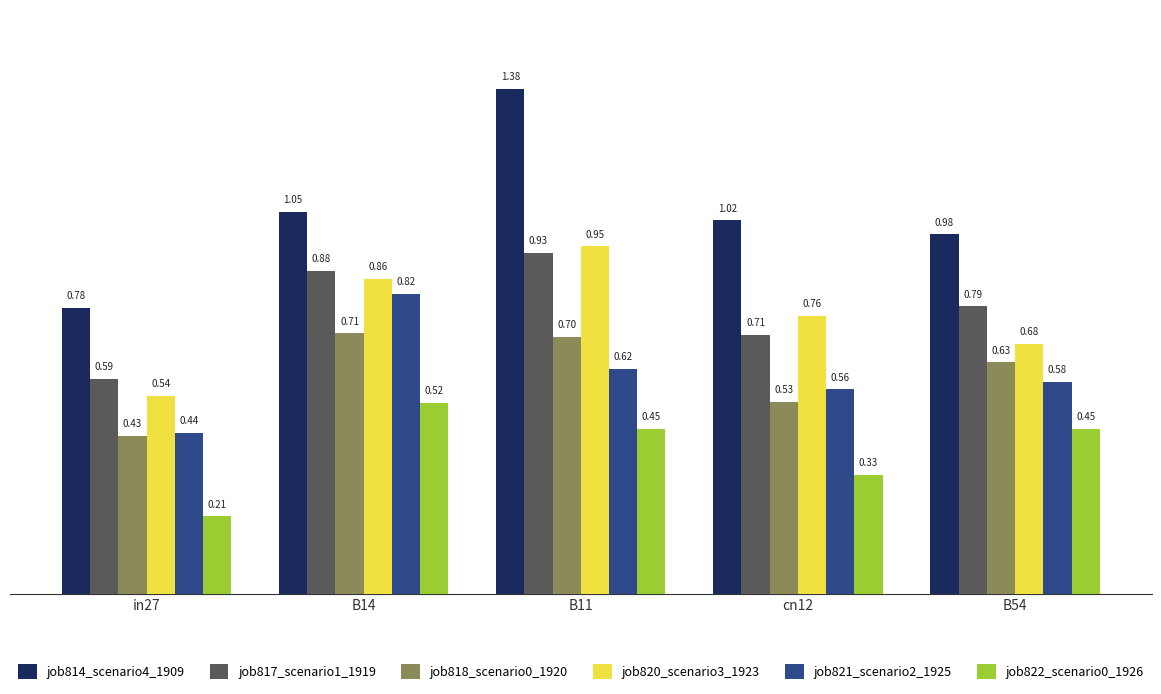

Rank the series by their maximum value, from lowest to highest.

job822_scenario0_1926, job818_scenario0_1920, job821_scenario2_1925, job817_scenario1_1919, job820_scenario3_1923, job814_scenario4_1909